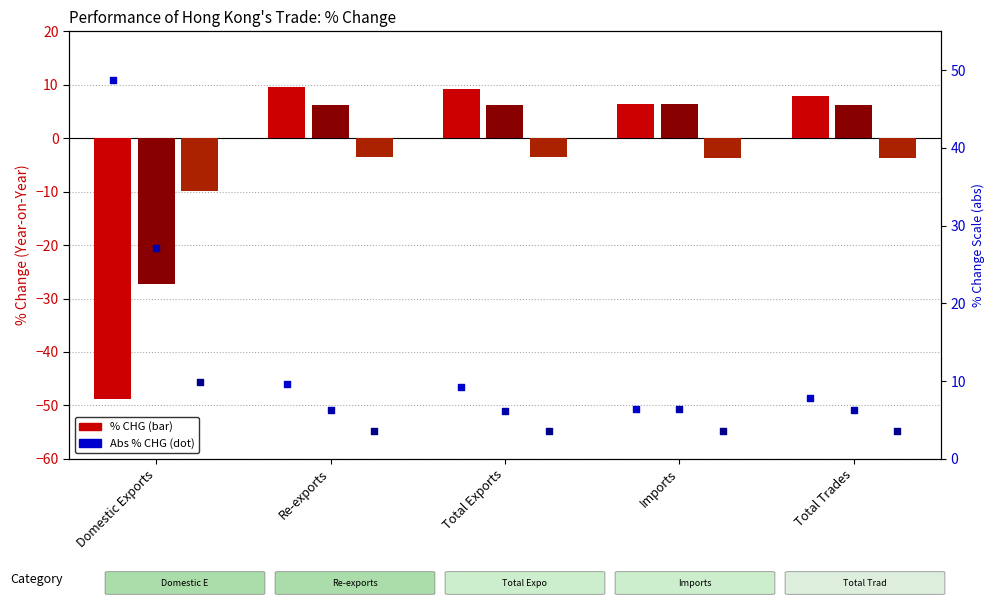

Which series reaches the maximum Y coordinate?

2017/12 % CHG abs